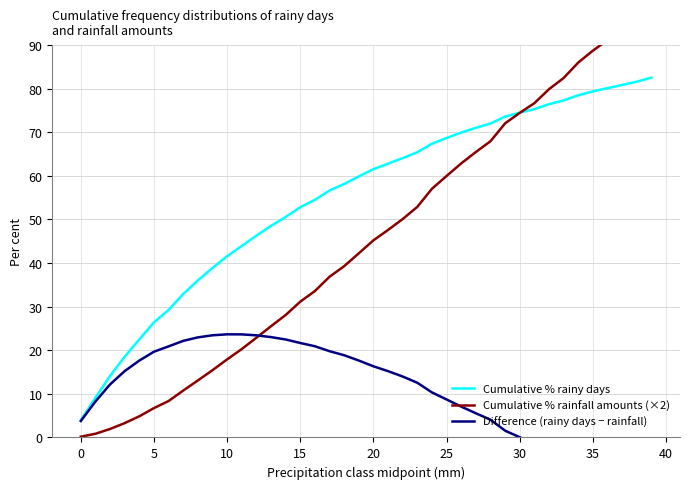

Is it true that Cumulative % rainy days equals 30.3 at 15?

False